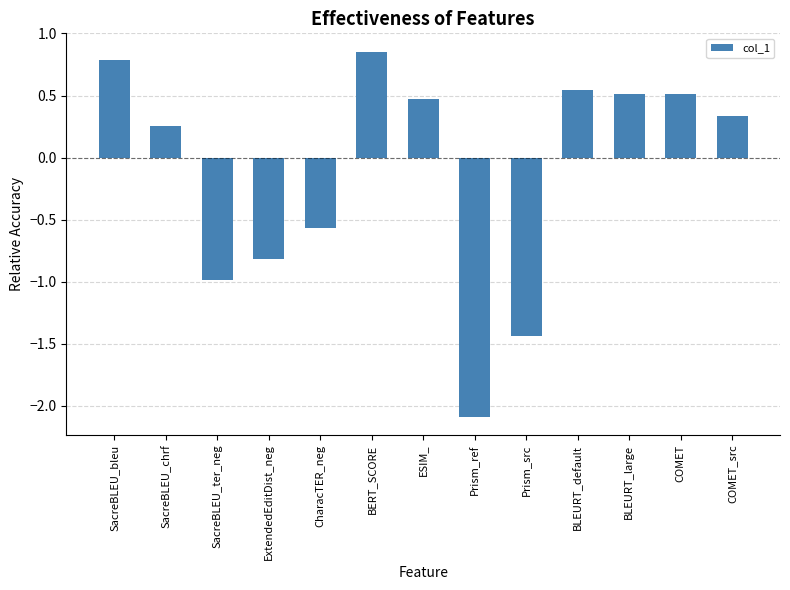

How many positive values are there?

8